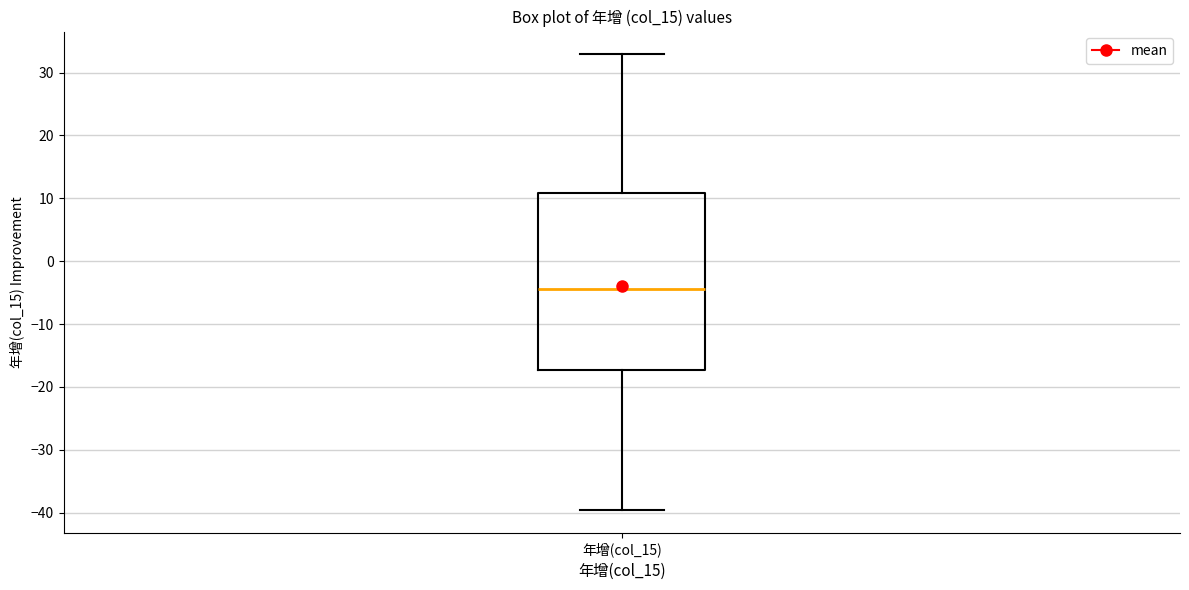

Where is the upper edge of the box for 年增(col_15) on the y-axis? The values are not printed on the chart, so give them approximately, as read against the axis.

11